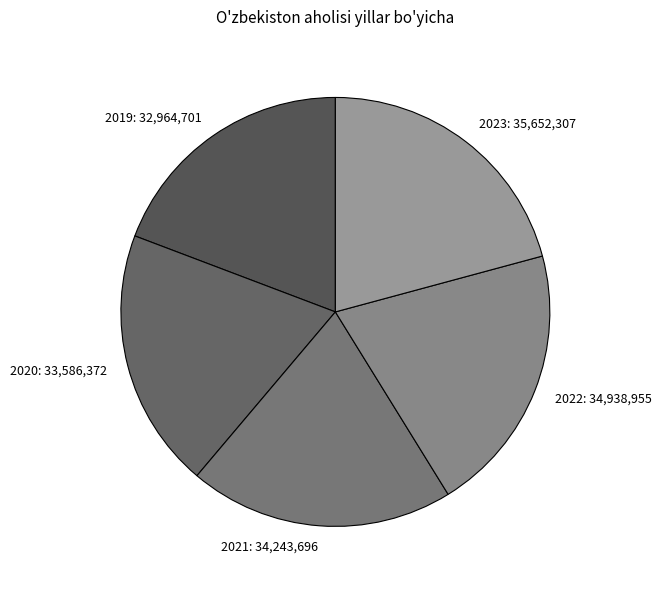

Is it true that 2020: 33,586,372 is 10% of the pie?

False